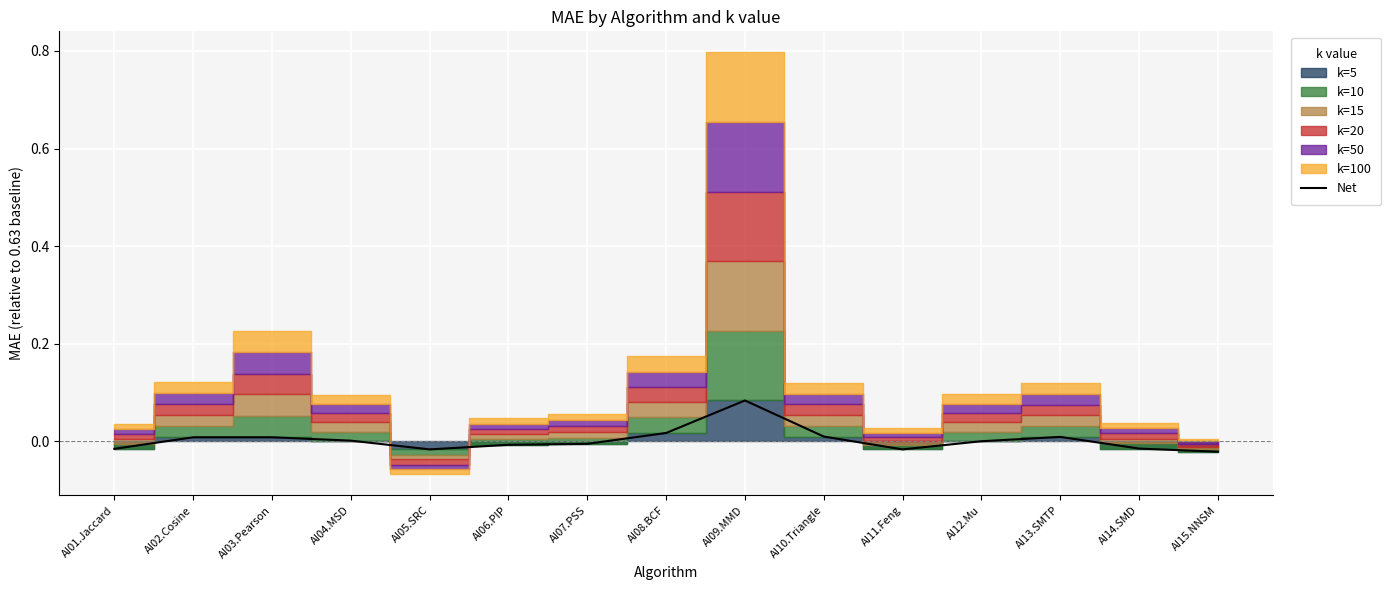

Rank the categories by value from highest to lowest.

AI09.MMD, AI08.BCF, AI10.Triangle, AI13.SMTP, AI02.Cosine, AI03.Pearson, AI04.MSD, AI12.Mu, AI07.PSS, AI06.PIP, AI14.SMD, AI01.Jaccard, AI05.SRC, AI11.Feng, AI15.NNSM